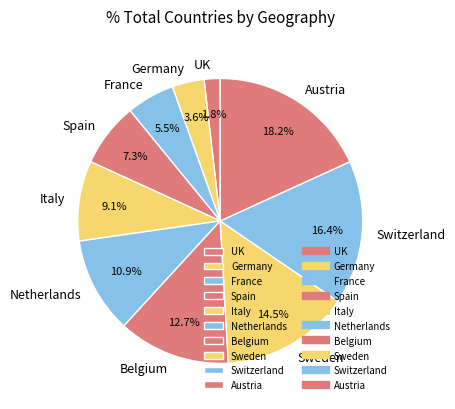

To the nearest percent, what percentage of the pie is Spain?

7%